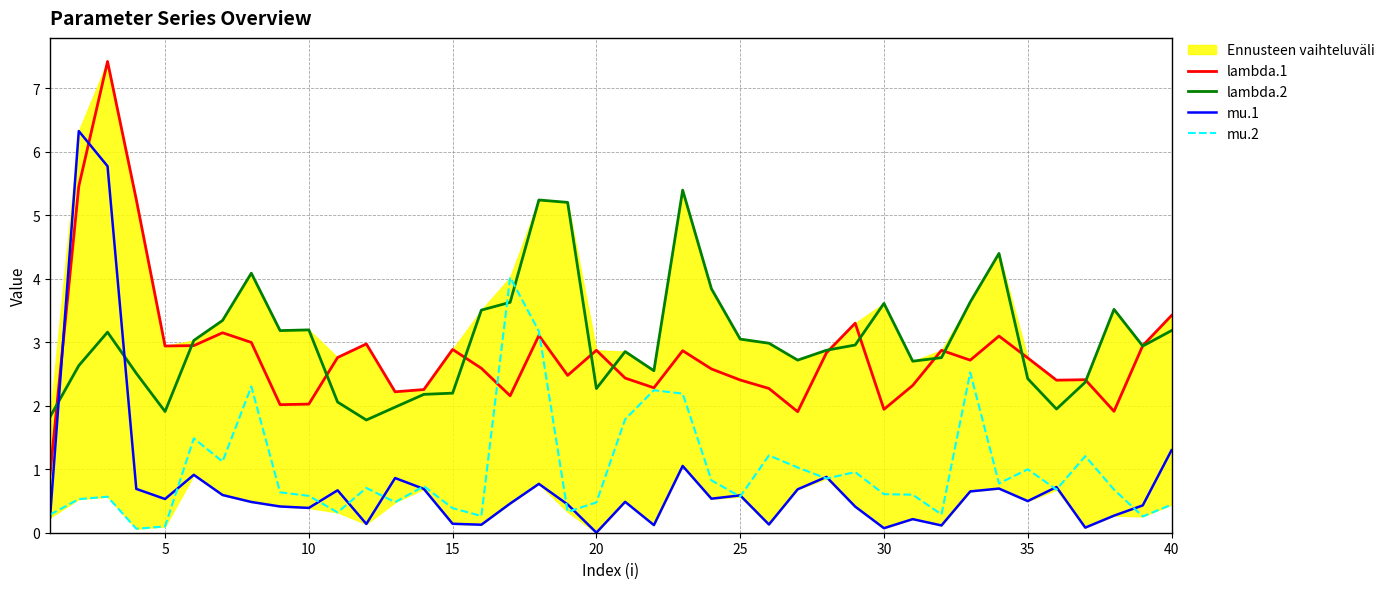

How many times do lambda.1 and lambda.2 cross each other?

13